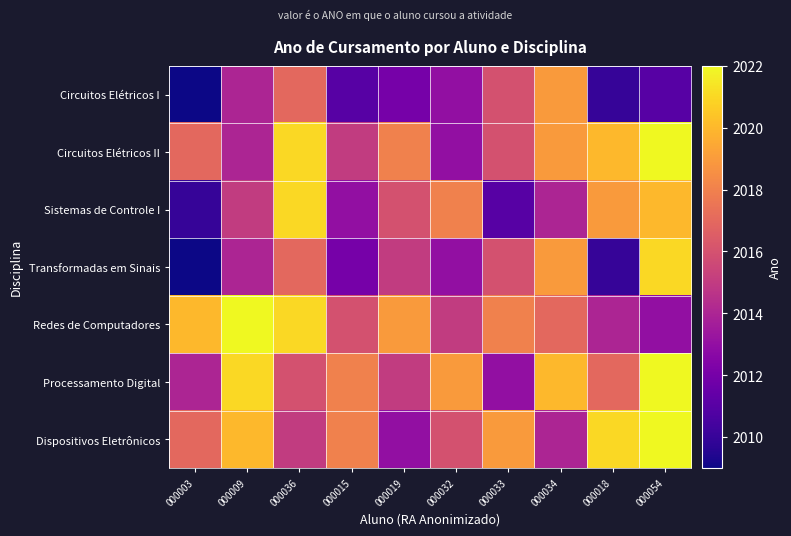

What is the greatest value displayed?

2022